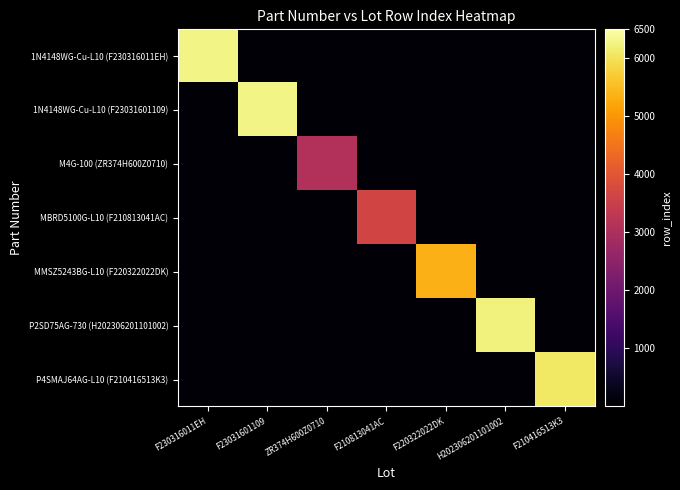

Reading left to right, what are all the values shown in this chart?

1N4148WG-Cu-L10 (F230316011EH): F230316011EH=6277	F23031601109=100	ZR374H600Z0710=100	F210813041AC=100	F220322022DK=100	H202306201101002=100	F210416513K3=100
1N4148WG-Cu-L10 (F23031601109): F230316011EH=100	F23031601109=6281	ZR374H600Z0710=100	F210813041AC=100	F220322022DK=100	H202306201101002=100	F210416513K3=100
M4G-100 (ZR374H600Z0710): F230316011EH=100	F23031601109=100	ZR374H600Z0710=3090	F210813041AC=100	F220322022DK=100	H202306201101002=100	F210416513K3=100
MBRD5100G-L10 (F210813041AC): F230316011EH=100	F23031601109=100	ZR374H600Z0710=100	F210813041AC=3646	F220322022DK=100	H202306201101002=100	F210416513K3=100
MMSZ5243BG-L10 (F220322022DK): F230316011EH=100	F23031601109=100	ZR374H600Z0710=100	F210813041AC=100	F220322022DK=5363	H202306201101002=100	F210416513K3=100
P2SD75AG-730 (H202306201101002): F230316011EH=100	F23031601109=100	ZR374H600Z0710=100	F210813041AC=100	F220322022DK=100	H202306201101002=6230	F210416513K3=100
P4SMAJ64AG-L10 (F210416513K3): F230316011EH=100	F23031601109=100	ZR374H600Z0710=100	F210813041AC=100	F220322022DK=100	H202306201101002=100	F210416513K3=6086